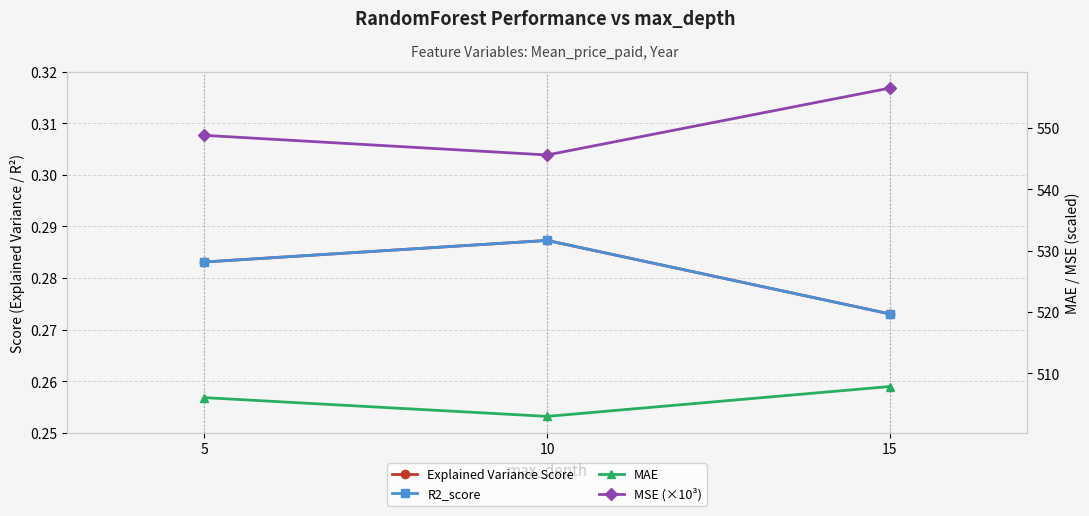

Count the Explained Variance Score values in the range 0 to 1.

3